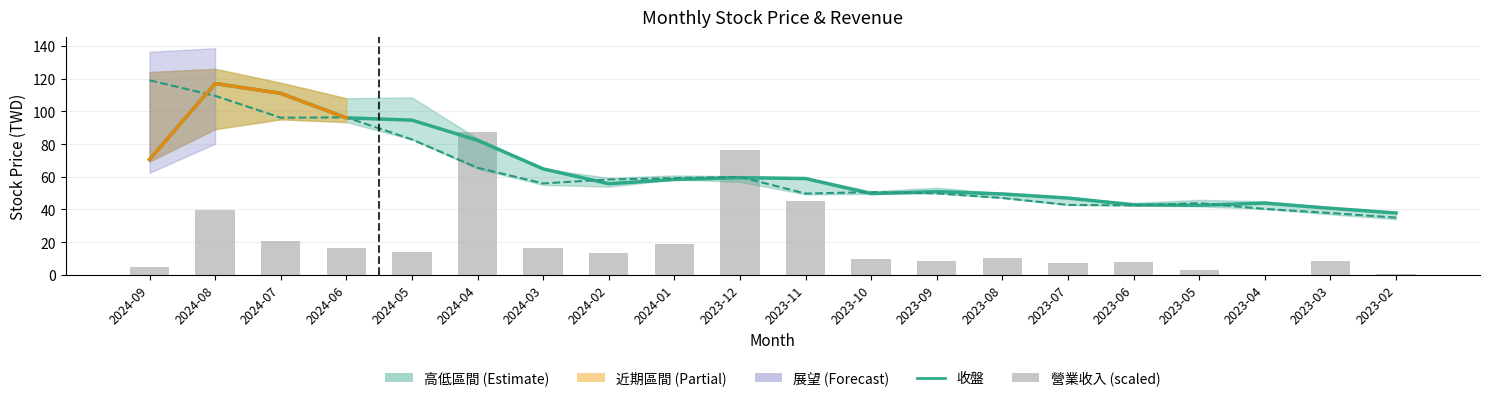

At which category is the sum across all series the highest?

2024-08